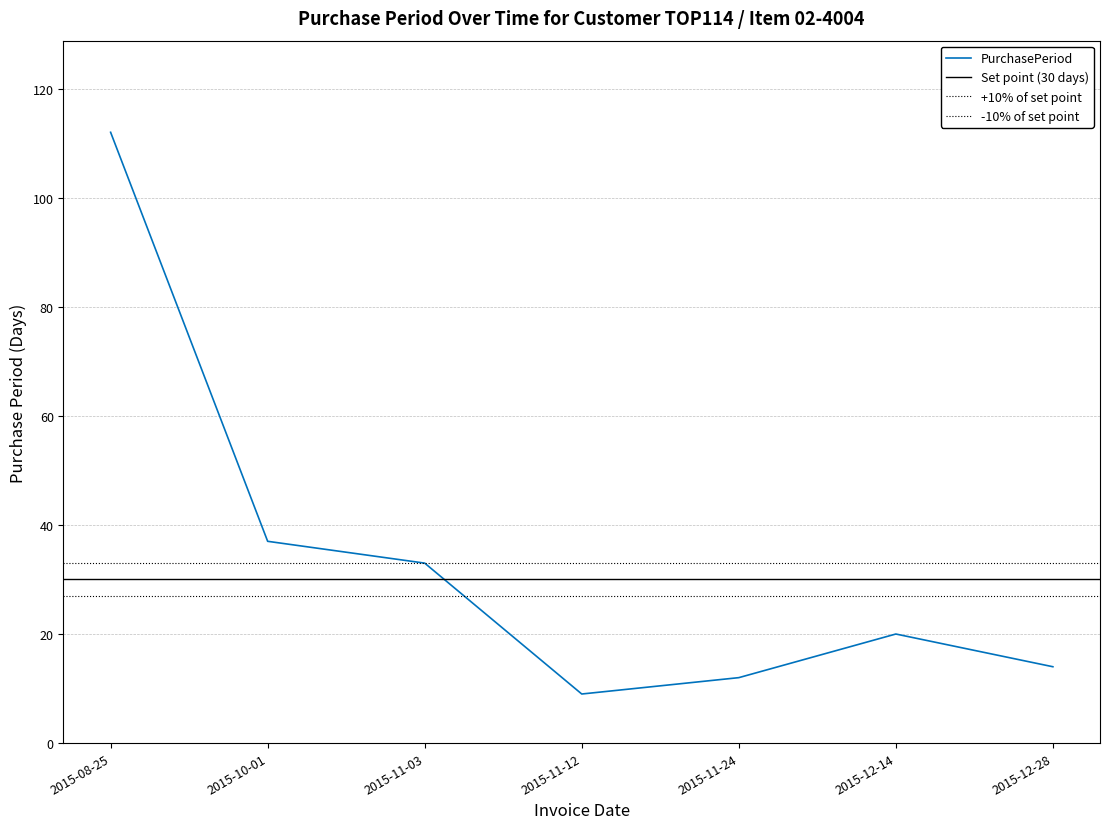

Between 2015-12-14 and 2015-10-01, which is larger?

2015-10-01